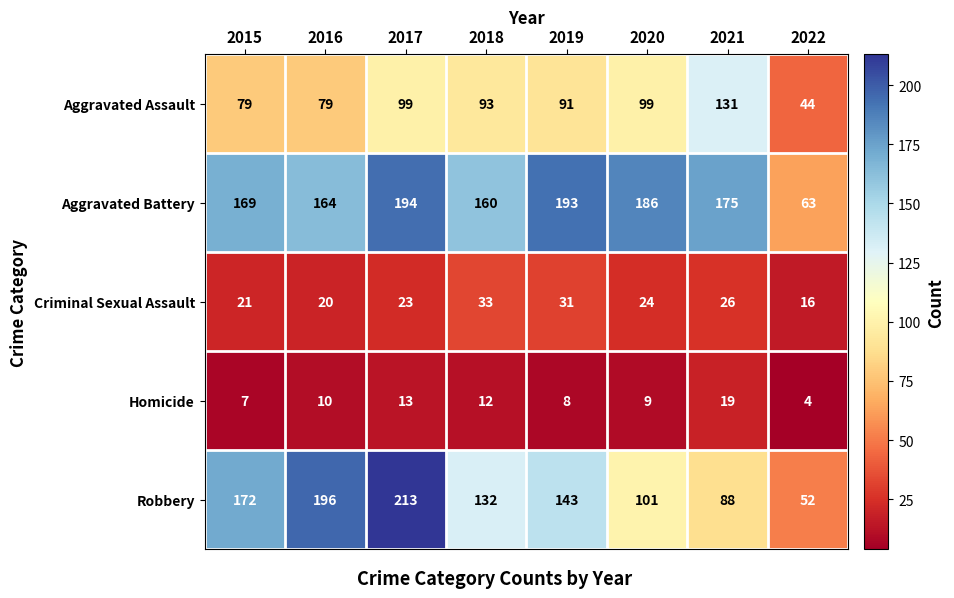

Is it true that Robbery equals 42 at 2015?

False